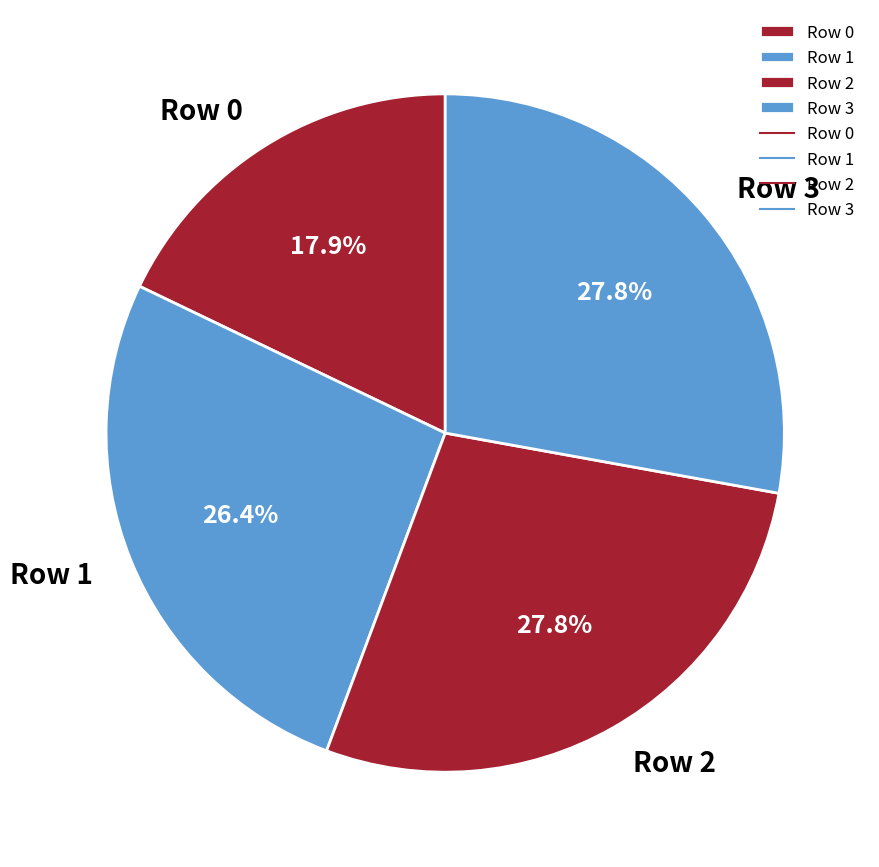

Is Row 0 the majority of the pie?

No